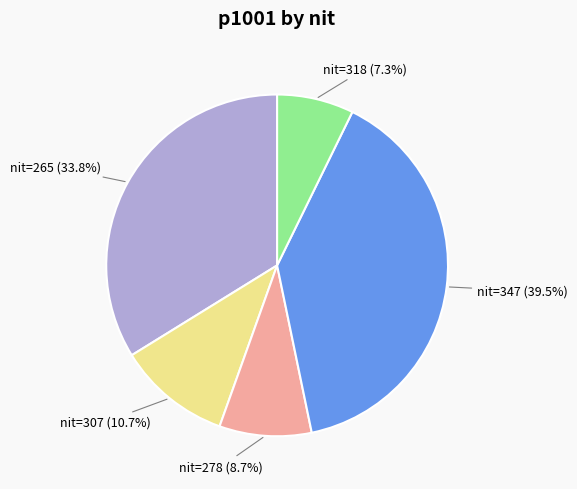

Between nit=347 (39.5%) and nit=307 (10.7%), which is larger?

nit=347 (39.5%)